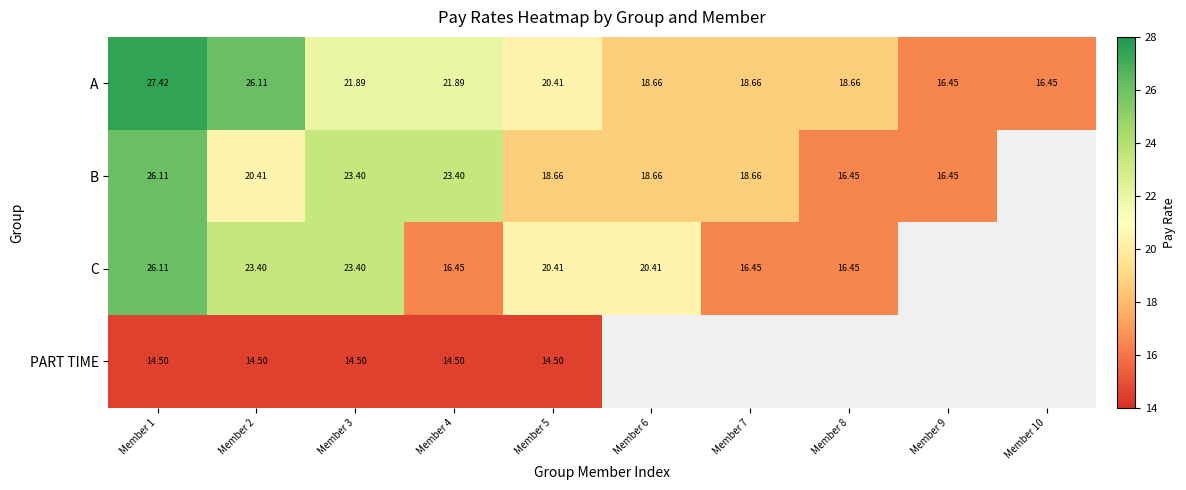

Which series has the largest range (max minus min)?

A